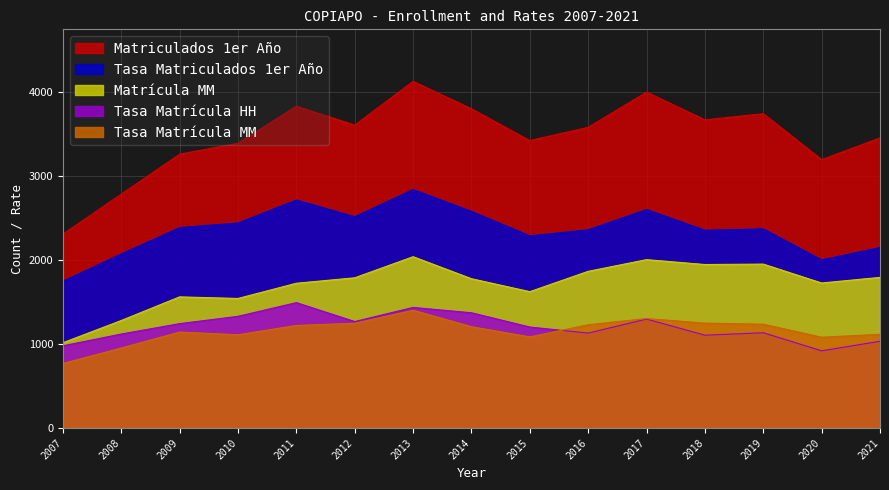

At which category is the sum across all series the highest?

2013